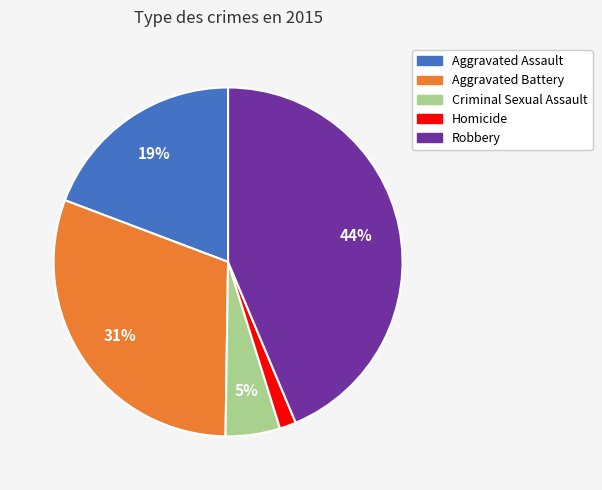

Is the sum of Aggravated Battery and Robbery greater than half?

Yes